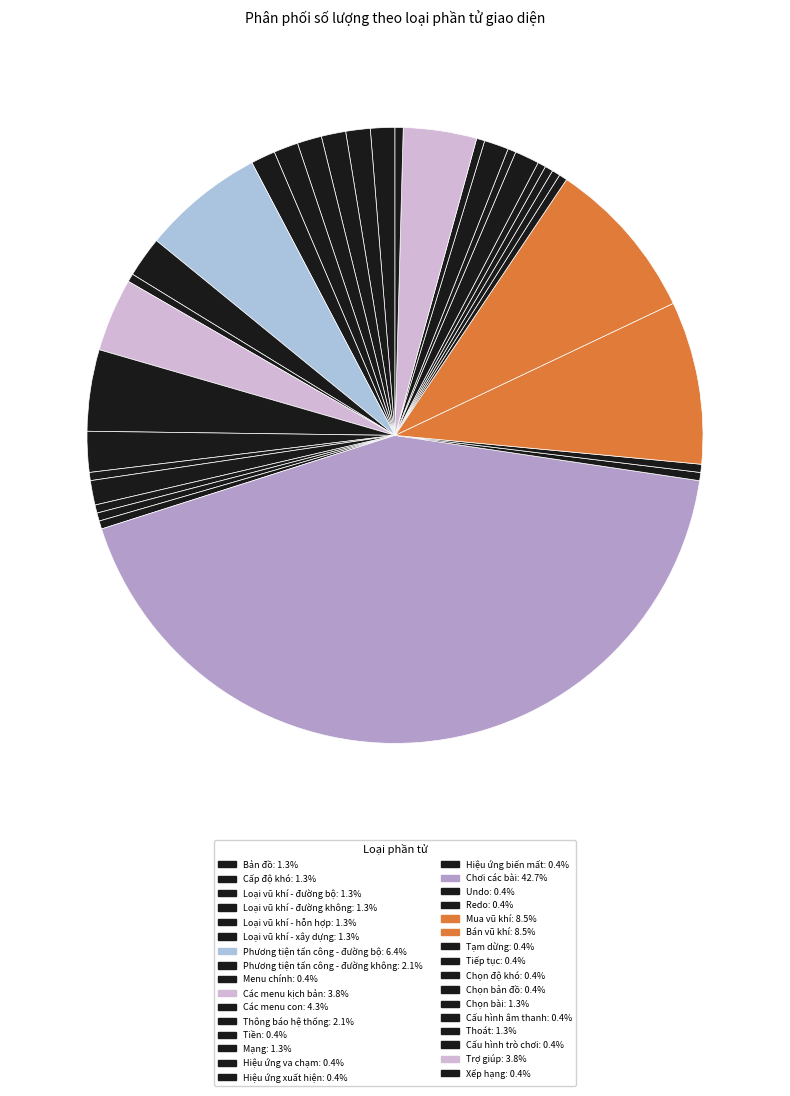

How many segments does this pie chart have?

32